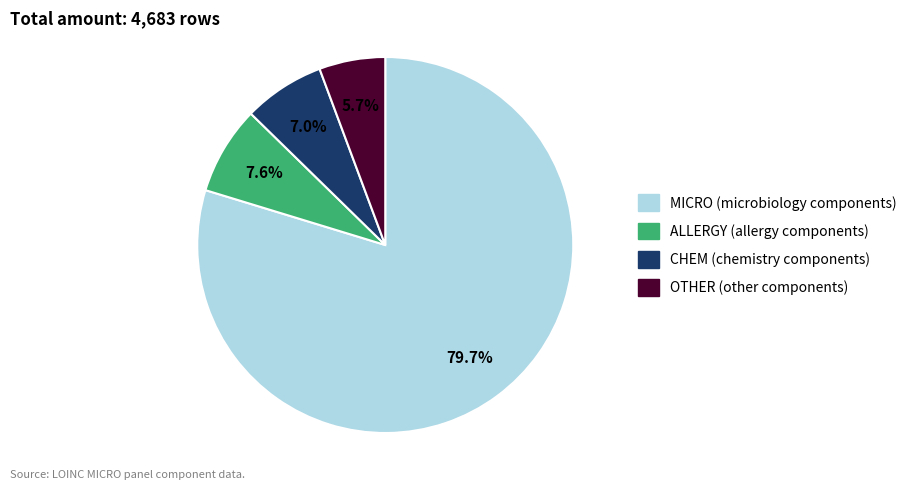

To the nearest percent, what is the average slice percentage?

25%